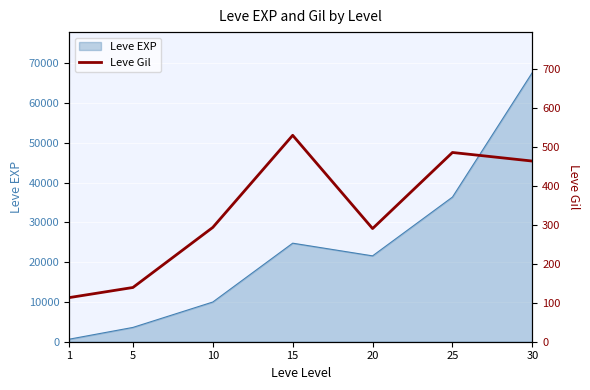

Rank the categories by Leve EXP value from lowest to highest.

1, 5, 10, 20, 15, 25, 30